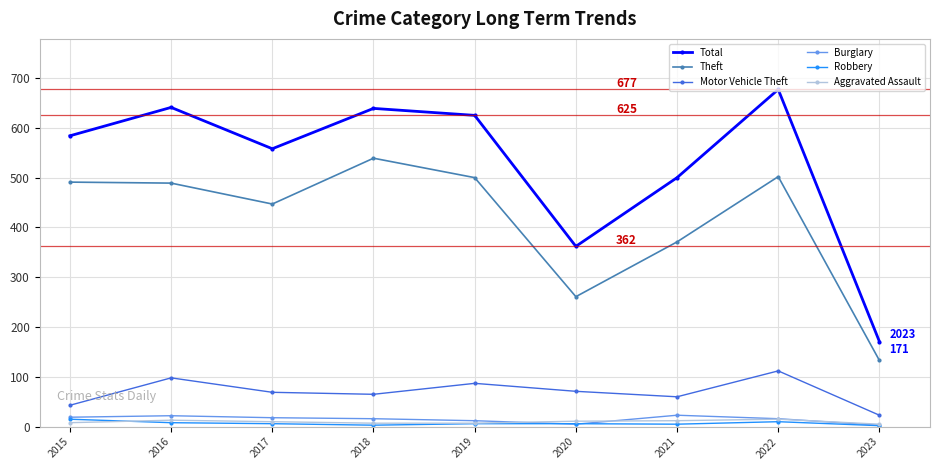

Which category has the lowest value in the Total series?

2023